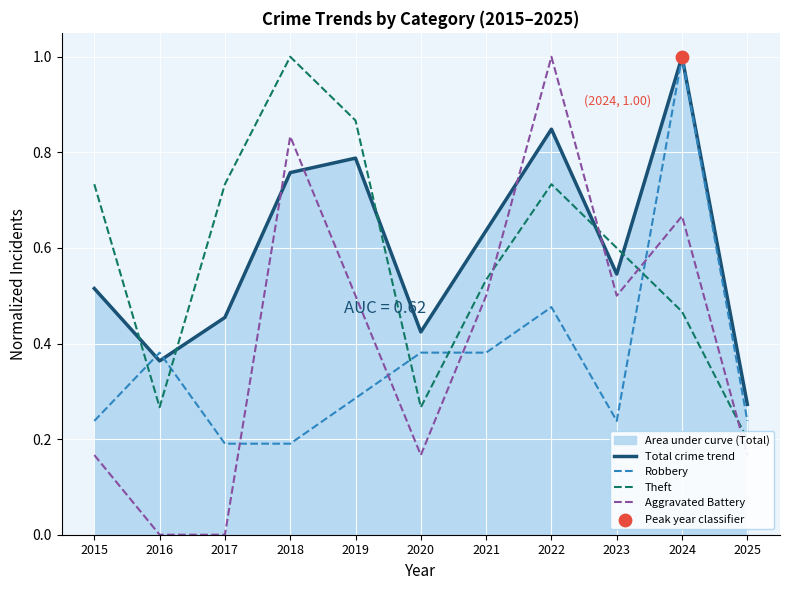

Is it true that Robbery equals 0.2 at 2017?

True